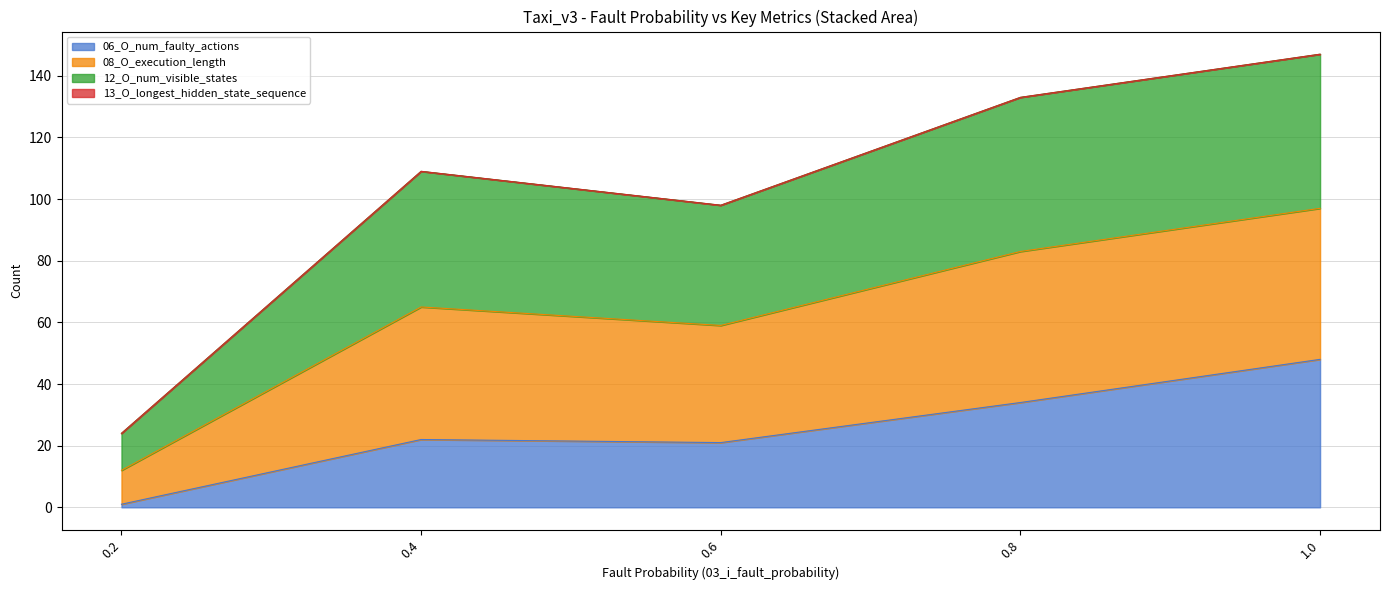

At which label does 08_O_execution_length reach its peak?

1.0